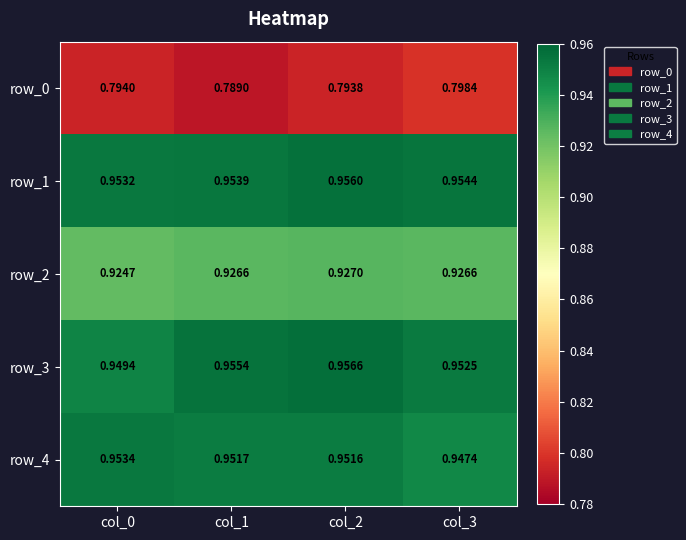

The value of row_3 at col_3 is 1.0. True or false?

True